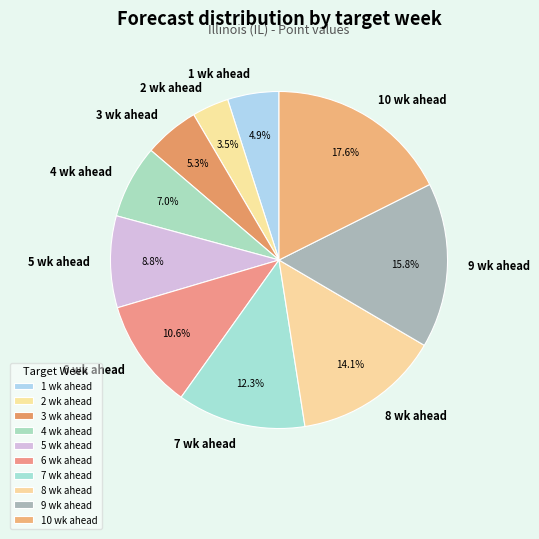

How many segments does this pie chart have?

10